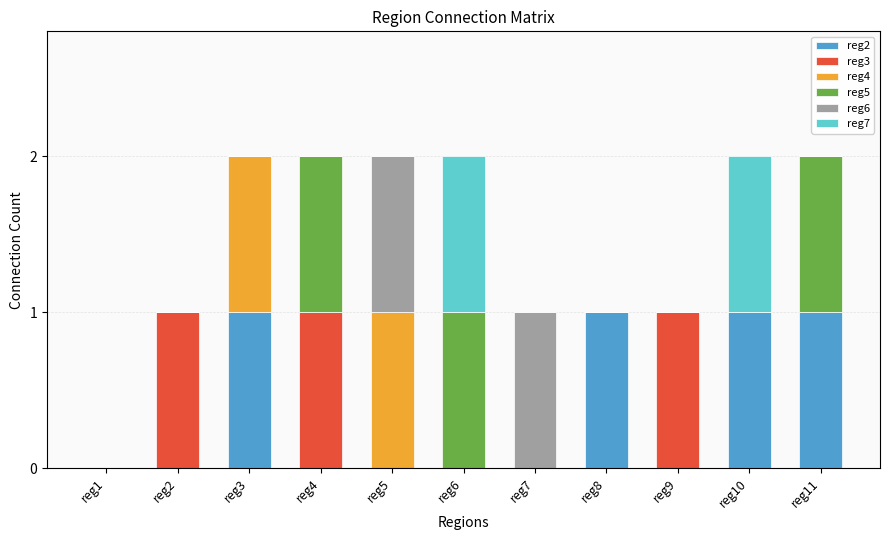

Is it true that reg2 equals 0 at reg1?

True